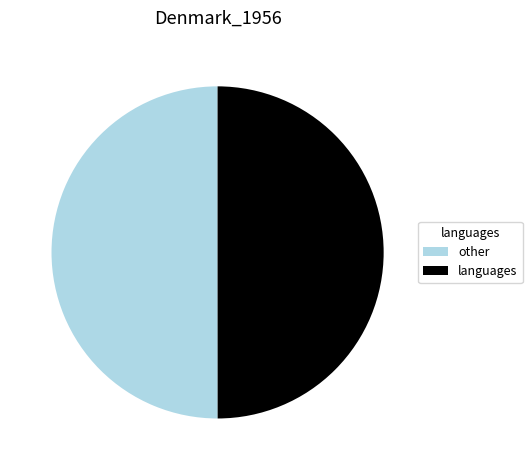

What is the ratio of the value at other to the value at languages?

1.0